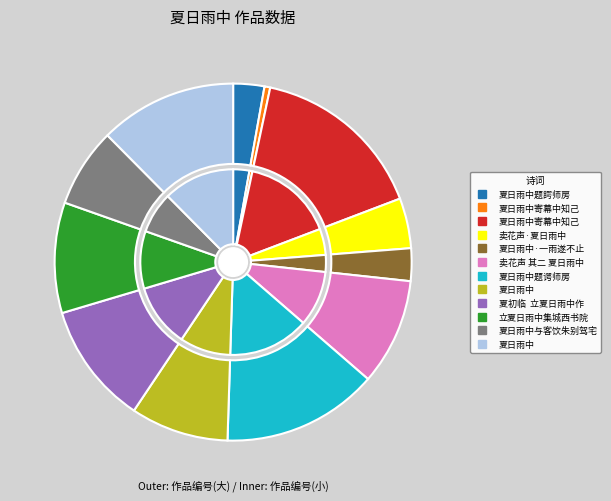

Which slice is the smallest?

夏日雨中寄幕中知己